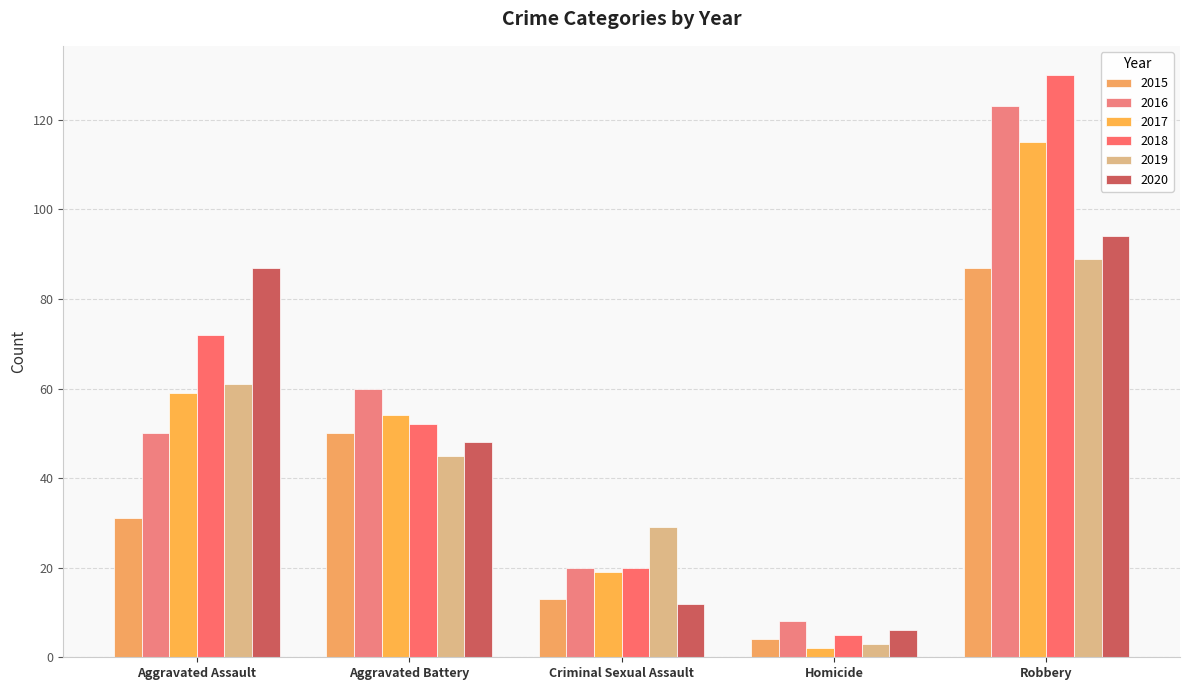

What is the lowest value of the 2017 series?

2